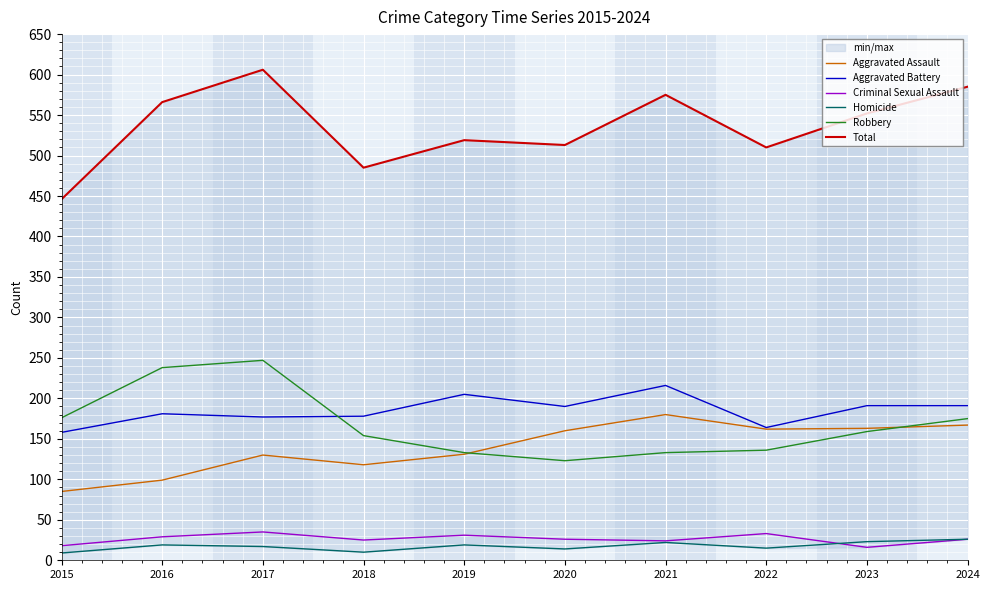

At how many categories does at least one series exceed 502?

8